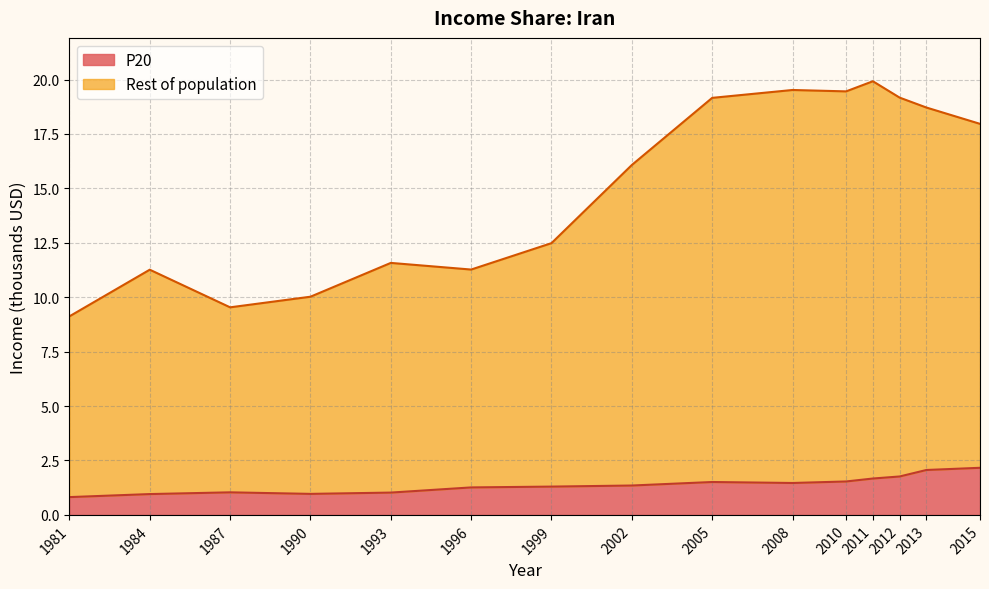

True or false: P20 has a value of 1.5 at 2008.

True